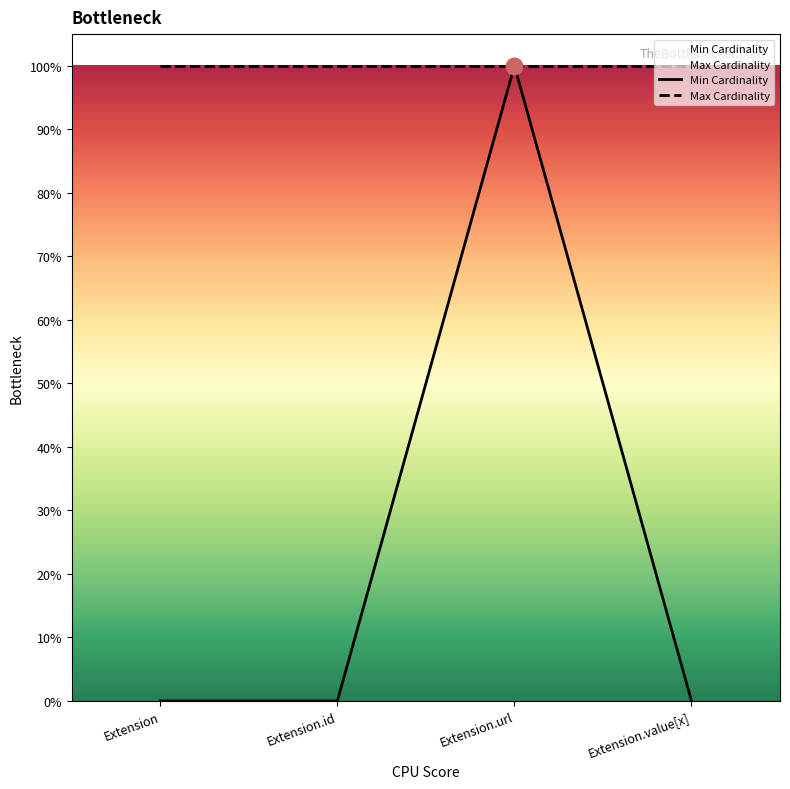

Which category has the lowest value across all series?

Extension